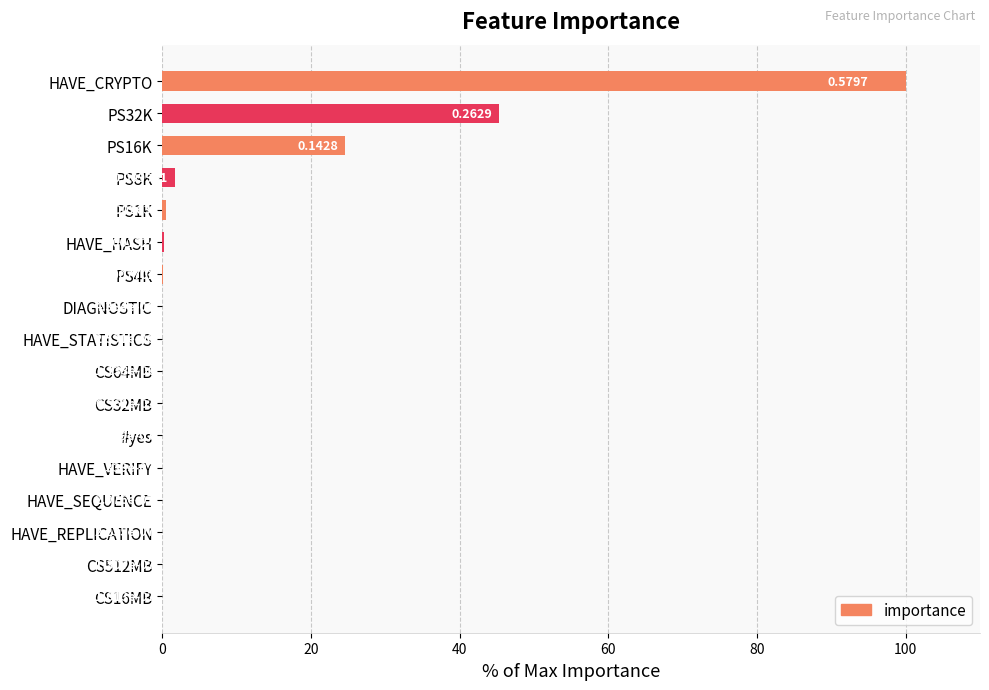

What is the sum of all values?

172.5